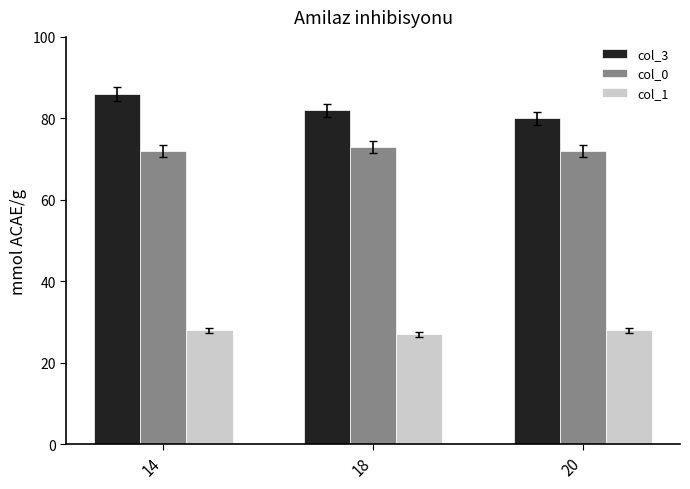

What is the value of the col_1 bar at the 2nd from the left?

27